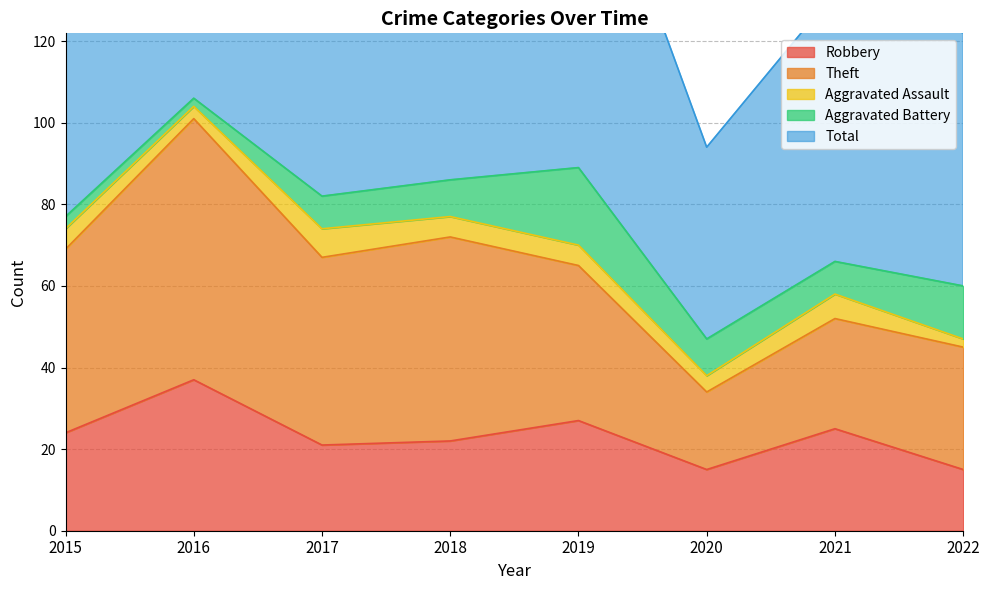

What is the smallest value displayed?

2